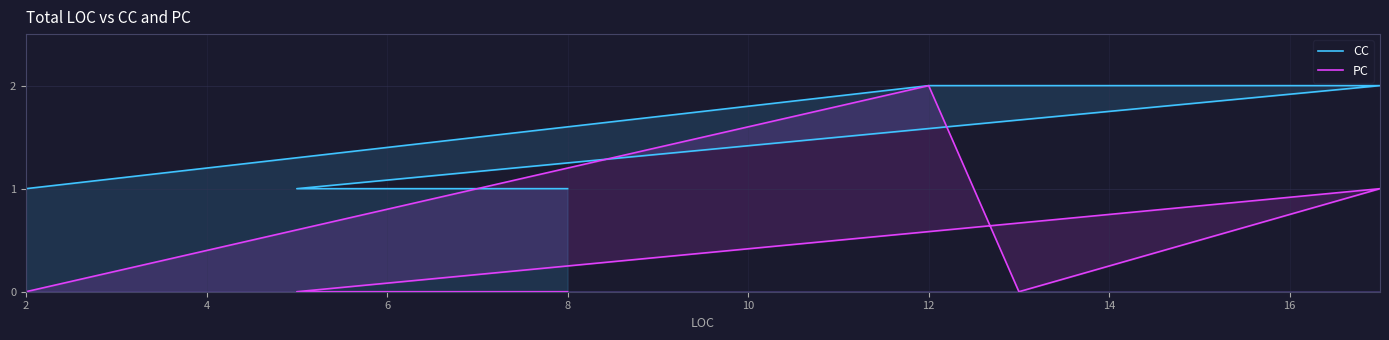

List the series in order of their peak value, highest first.

CC, PC